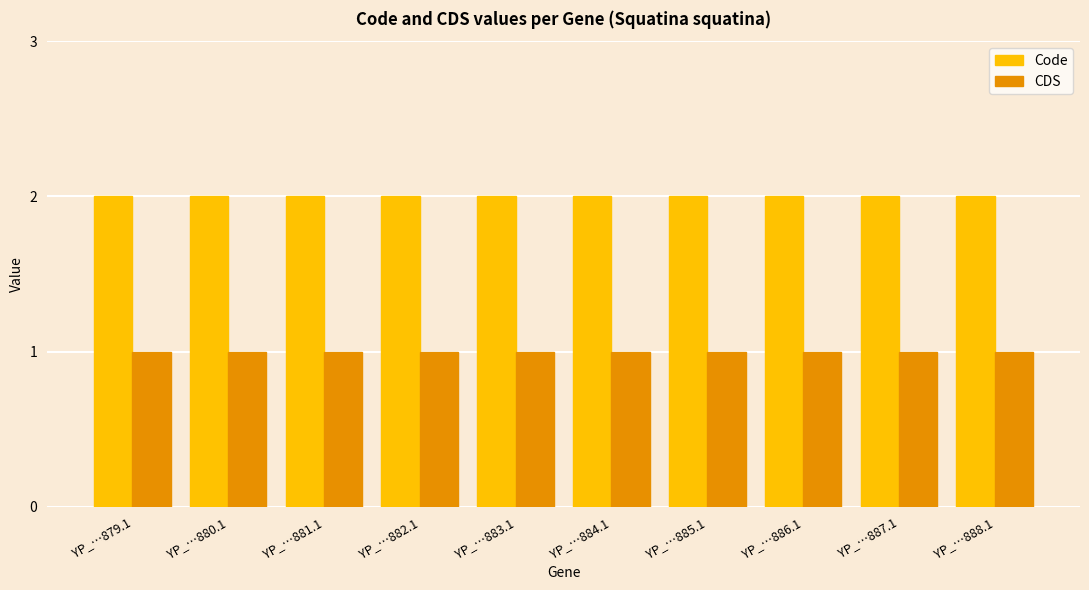

List the series in order of their overall mean, highest first.

Code, CDS